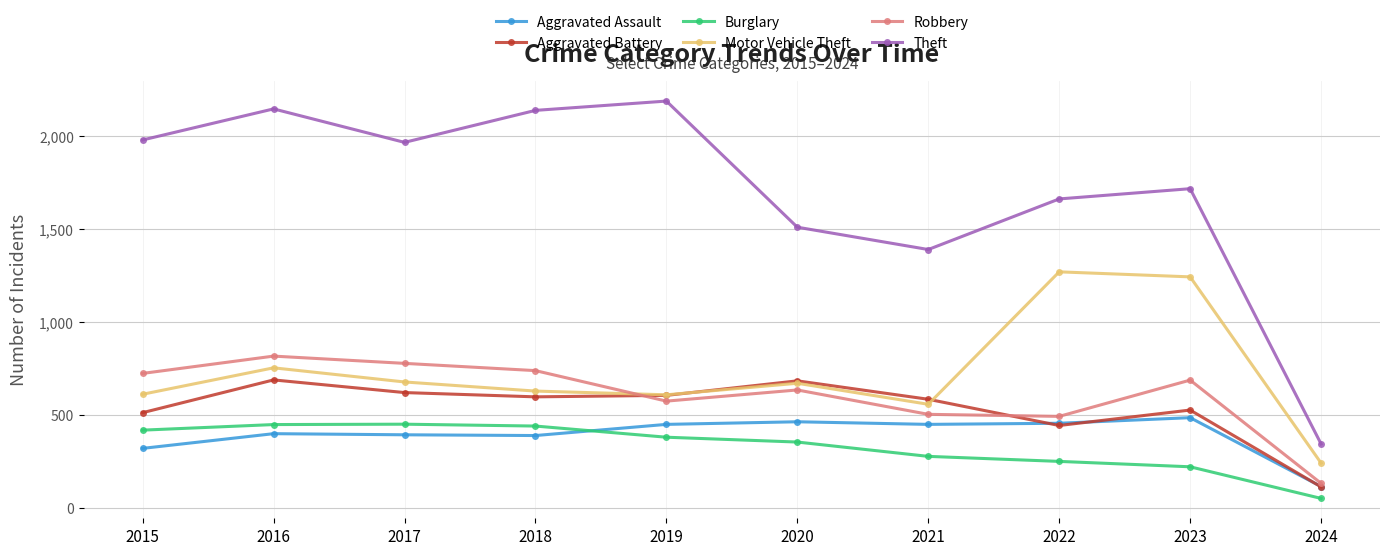

Is this an area chart (filled region under the line)?

No